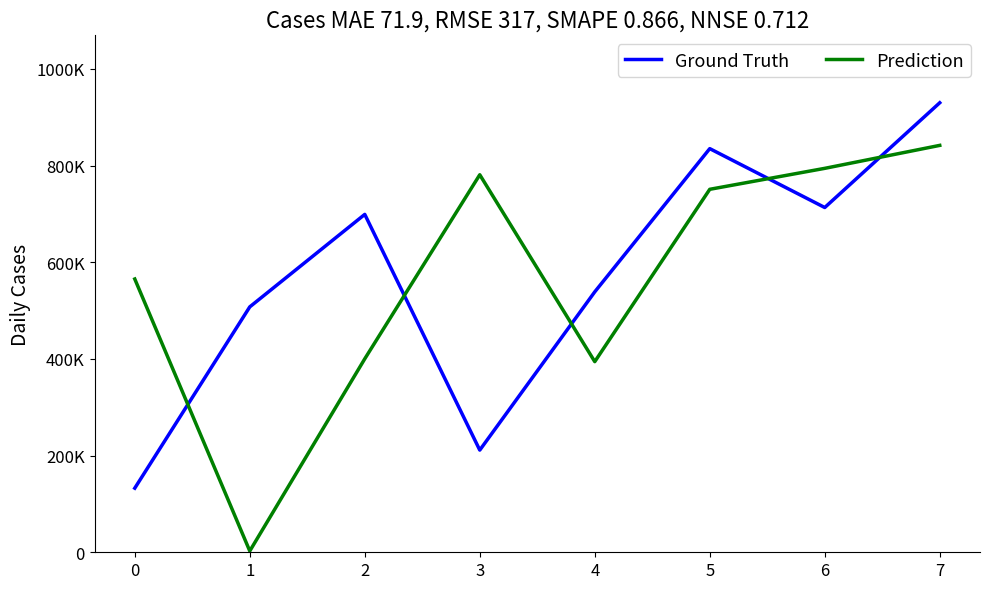

What are all the series names shown in the legend?

Ground Truth, Prediction